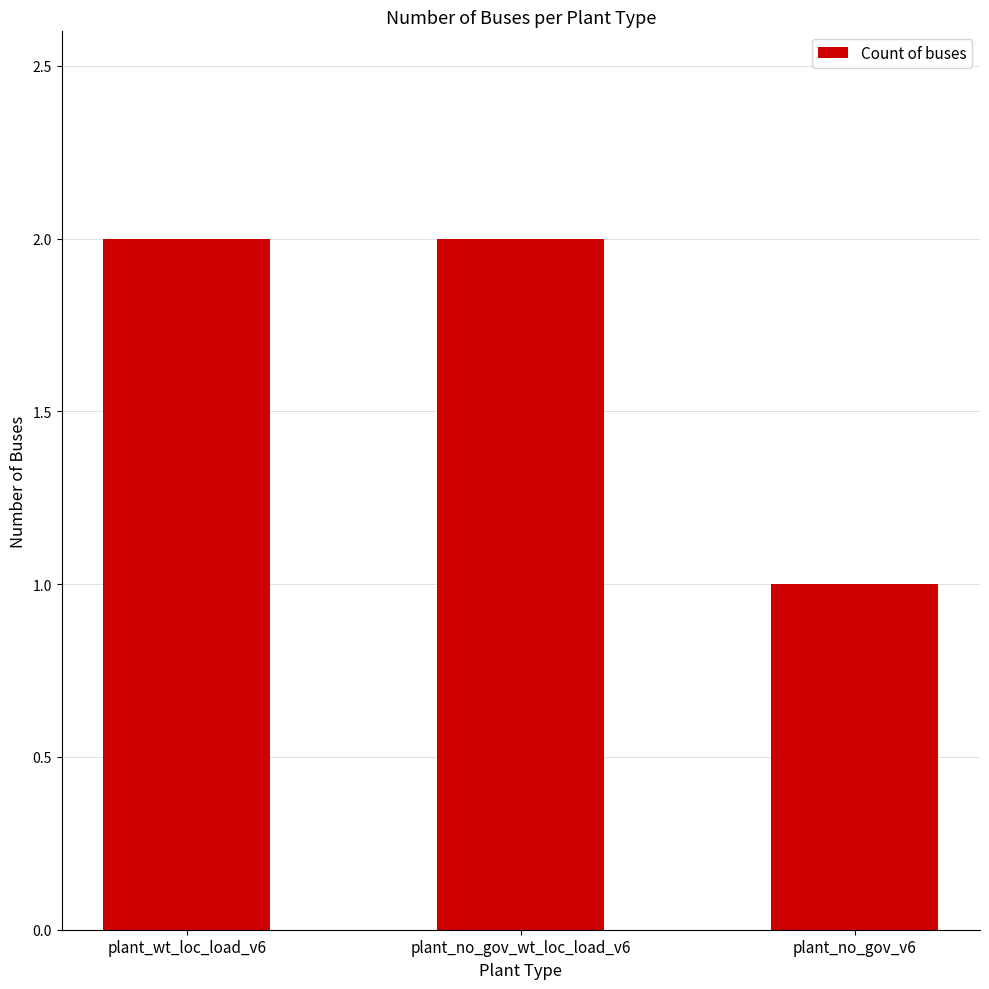

Which label corresponds to the smallest value in the chart?

plant_no_gov_v6